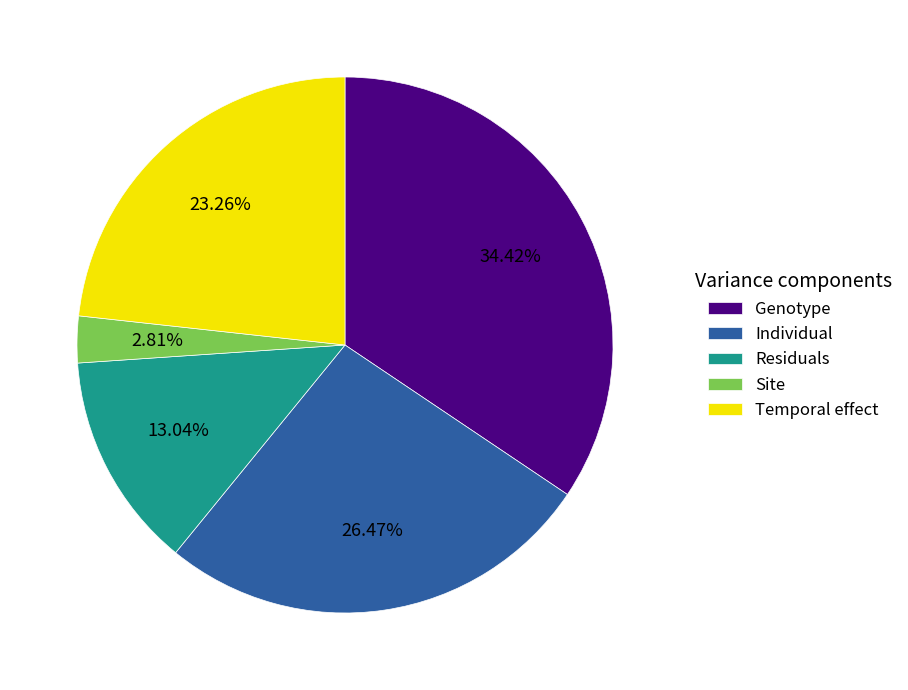

Is the sum of Genotype and Individual greater than half?

Yes